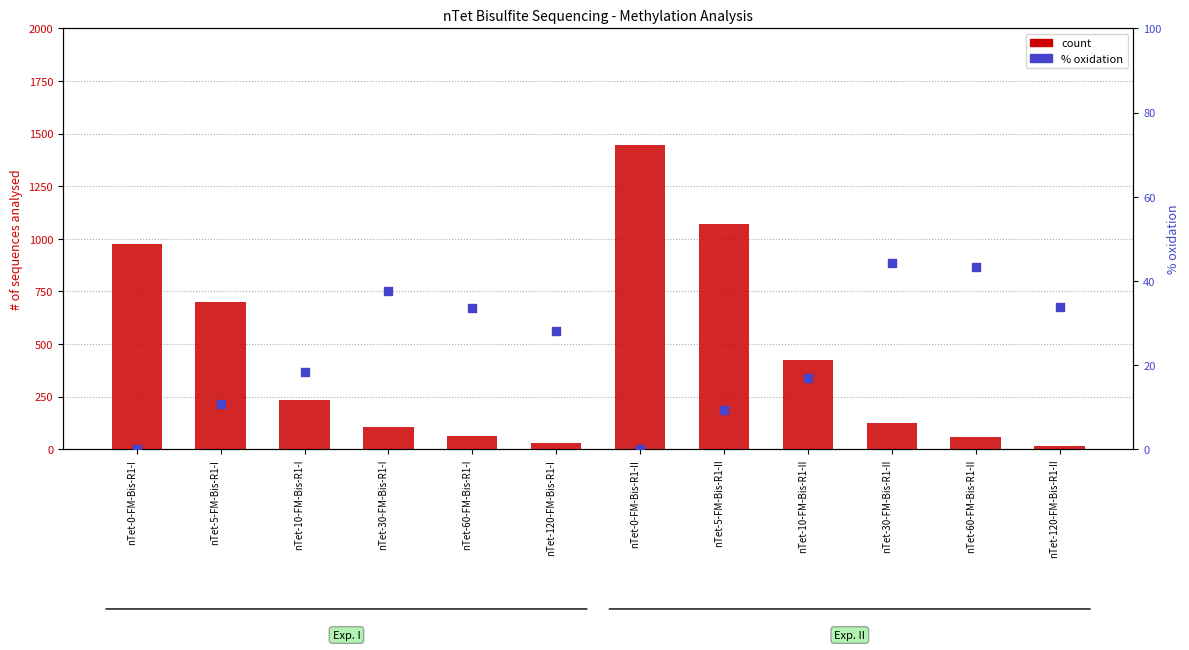

Is the value of count at nTet-10-FM-Bis-R1-I greater than the value of % oxidation at nTet-30-FM-Bis-R1-II?

Yes